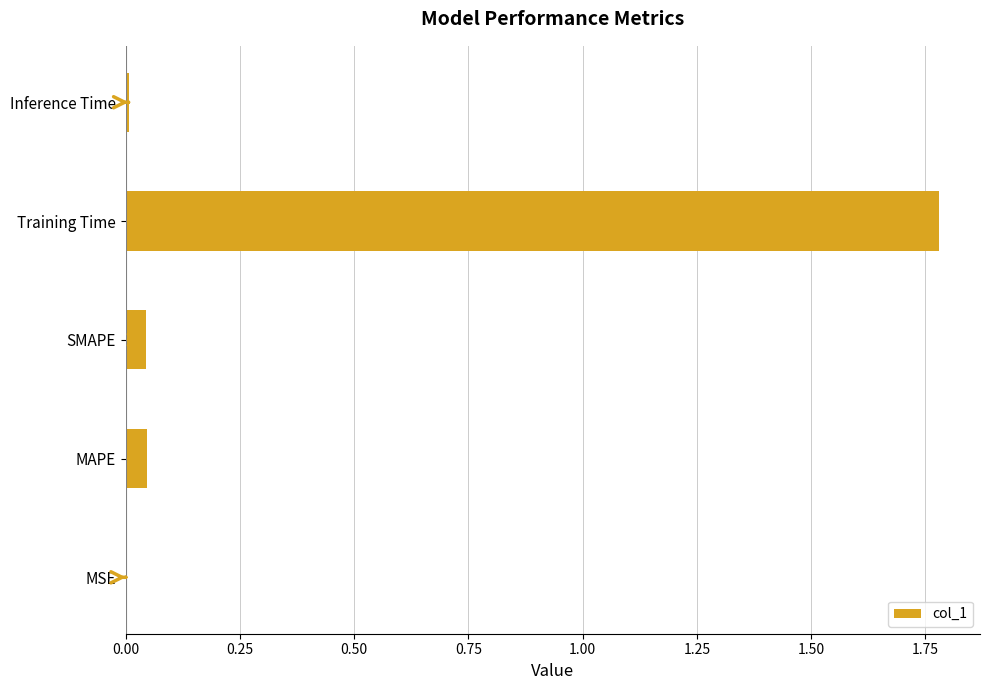

True or false: the data shows 0.0 at SMAPE.

True